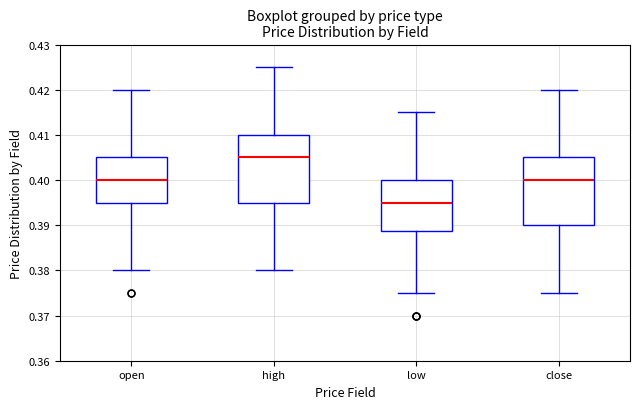

Where does the lower whisker of the box for low end on the y-axis? The values are not printed on the chart, so give them approximately, as read against the axis.

0.375